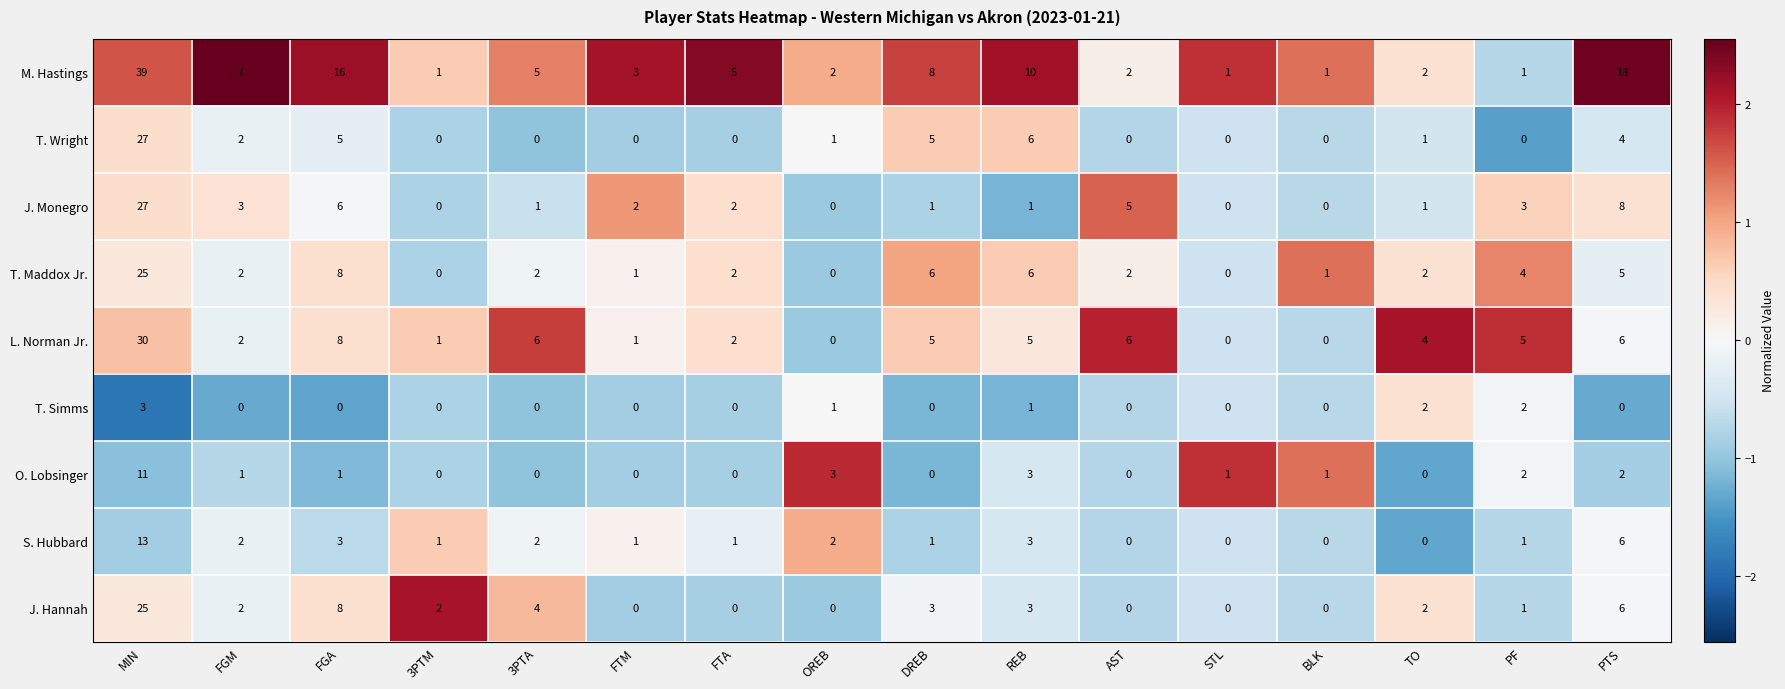

What is the approximate value of M. Hastings at REB, to the nearest 5?

10